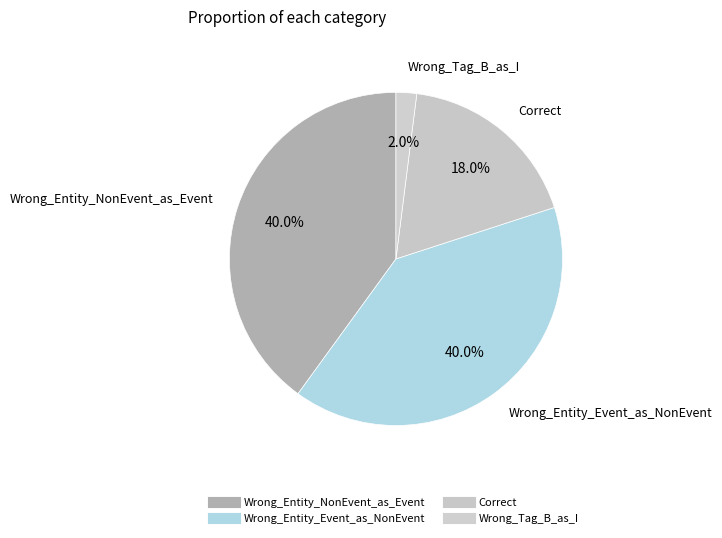

How much of the chart is everything except Correct?

82.0%